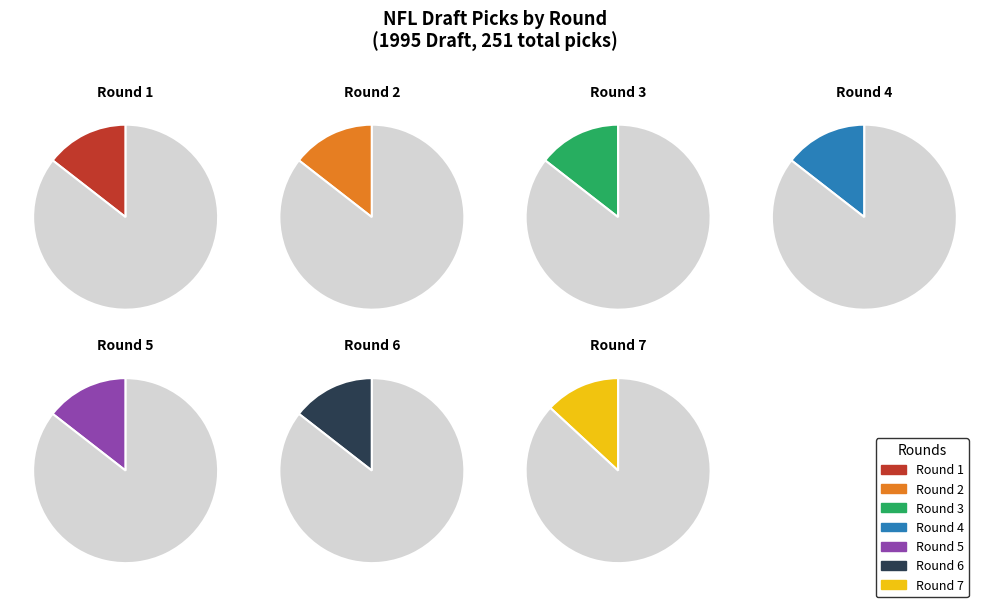

To the nearest percent, what percentage of the pie is Round 7?

13%